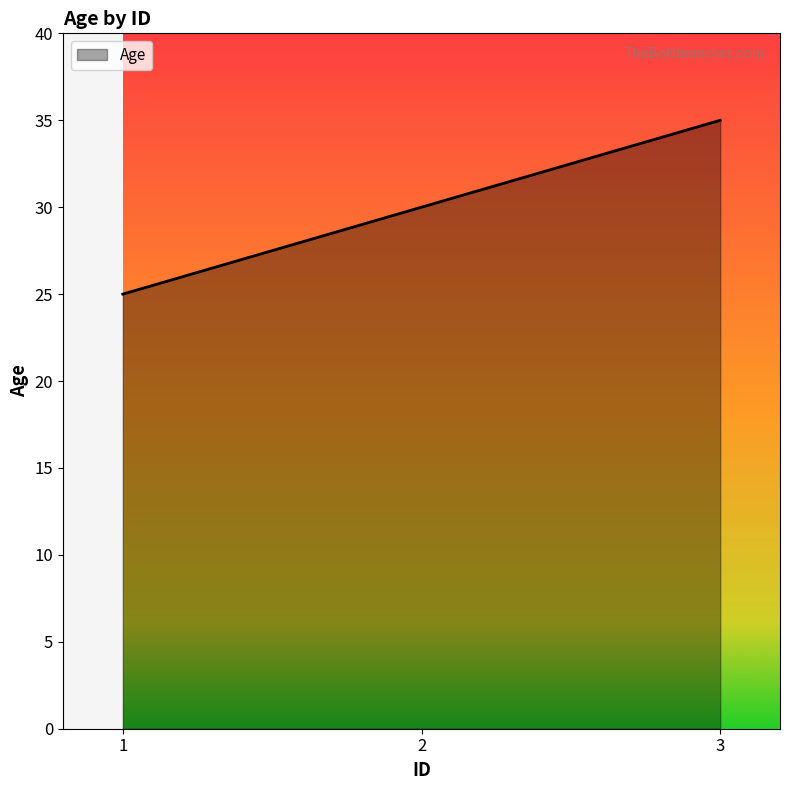

Rank the categories by value from lowest to highest.

1, 2, 3